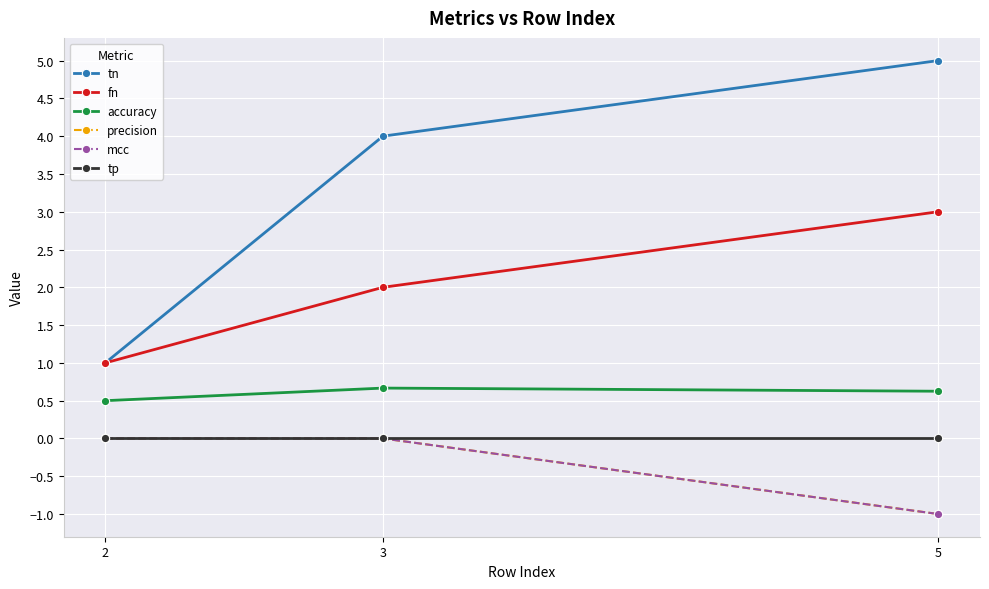

Which series has the largest range (max minus min)?

tn